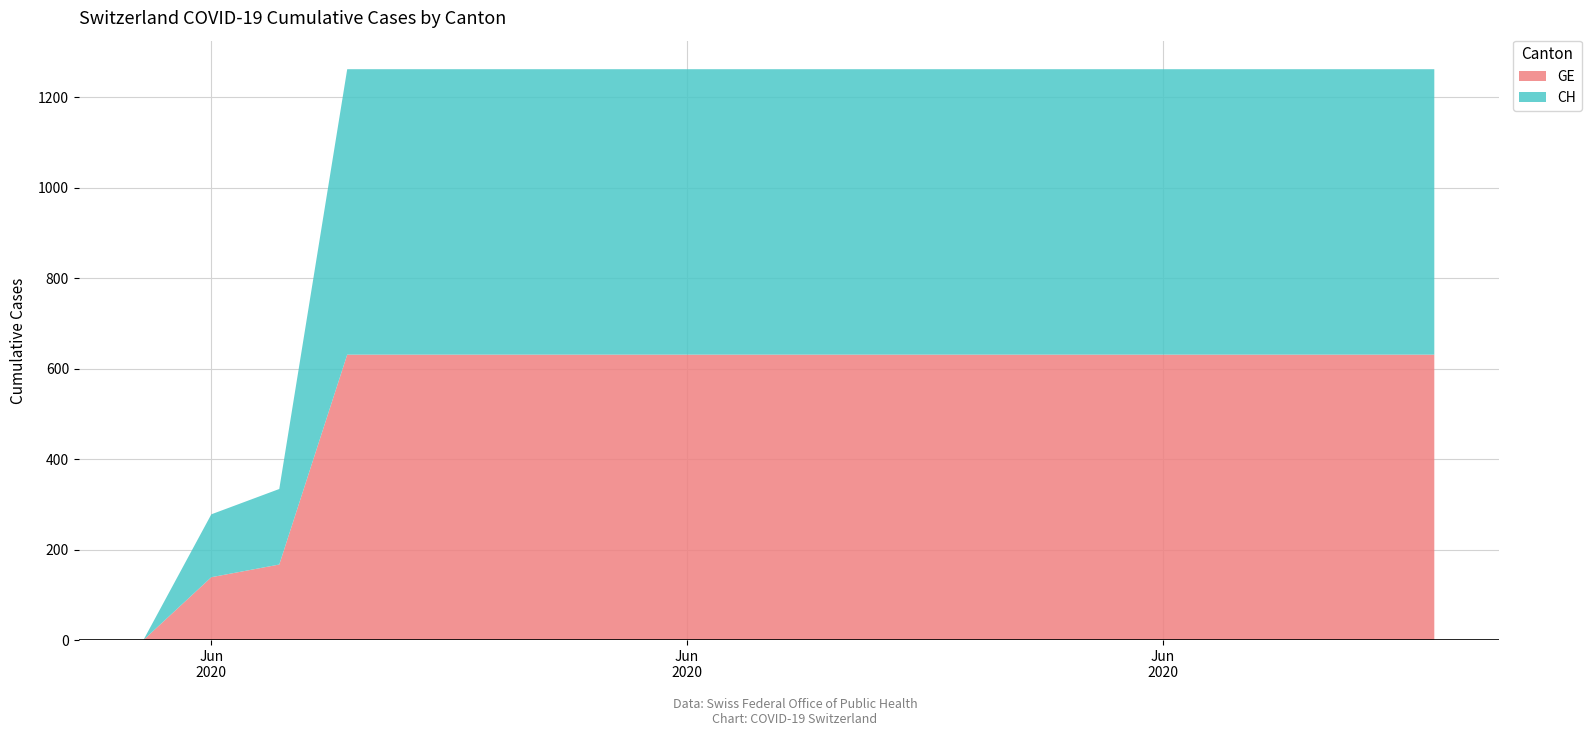

Reading left to right, list all the values displayed in this chart.

GE: 2020-05-31=0	2020-06-01=139	2020-06-02=167	2020-06-03=631	2020-06-04=631	2020-06-05=631	2020-06-06=631	2020-06-07=631	2020-06-08=631	2020-06-09=631	2020-06-10=631	2020-06-11=631	2020-06-12=631	2020-06-13=631	2020-06-14=631	2020-06-15=631	2020-06-16=631	2020-06-17=631	2020-06-18=631	2020-06-19=631
CH: 2020-05-31=0	2020-06-01=139	2020-06-02=167	2020-06-03=631	2020-06-04=631	2020-06-05=631	2020-06-06=631	2020-06-07=631	2020-06-08=631	2020-06-09=631	2020-06-10=631	2020-06-11=631	2020-06-12=631	2020-06-13=631	2020-06-14=631	2020-06-15=631	2020-06-16=631	2020-06-17=631	2020-06-18=631	2020-06-19=631